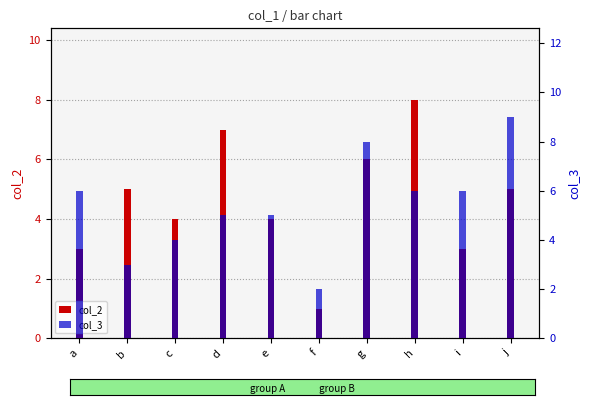

Which category has the lowest value across all series?

f